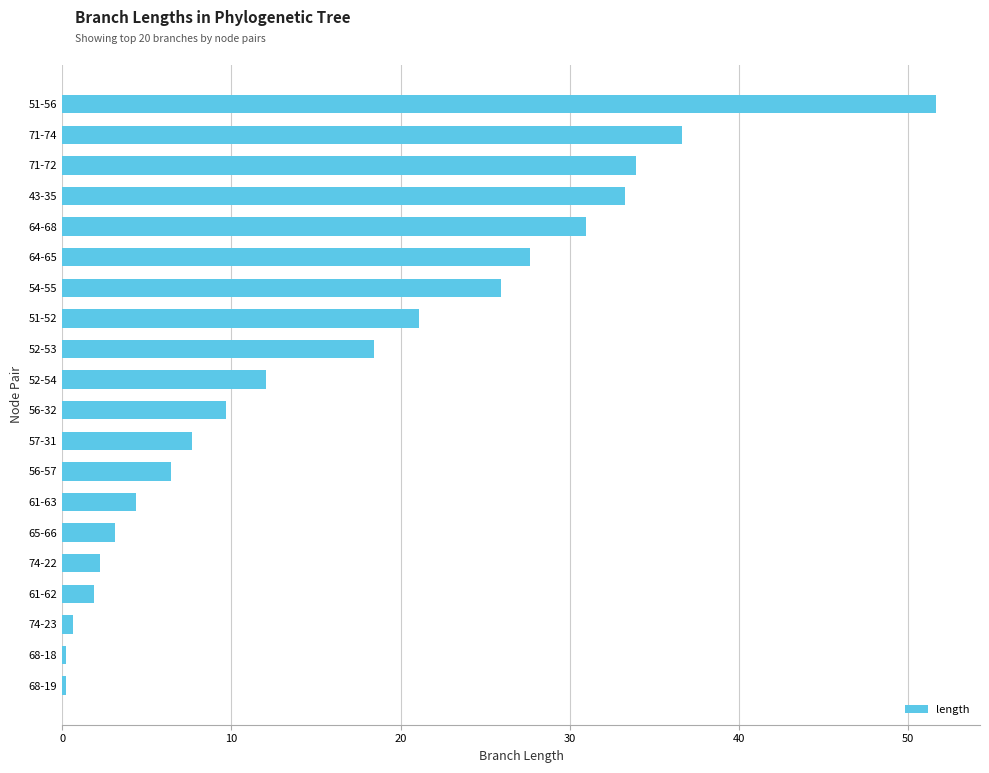

How many values are below 12?

10